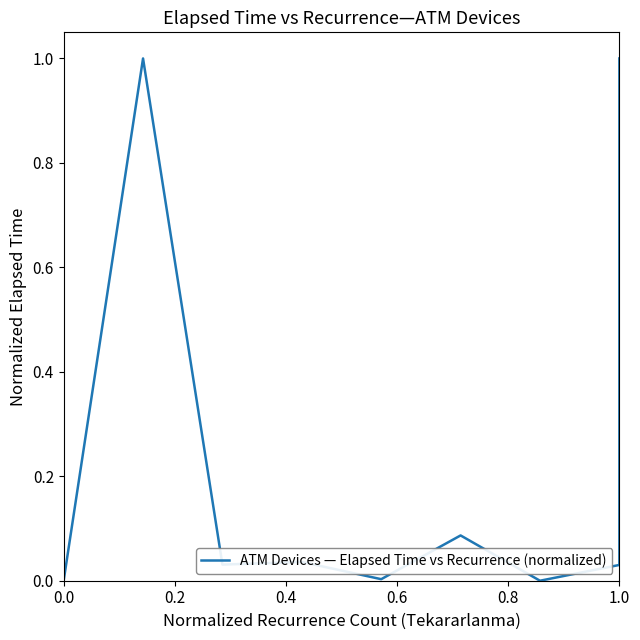

True or false: there are more than 0 points higher than both neighbors.

True